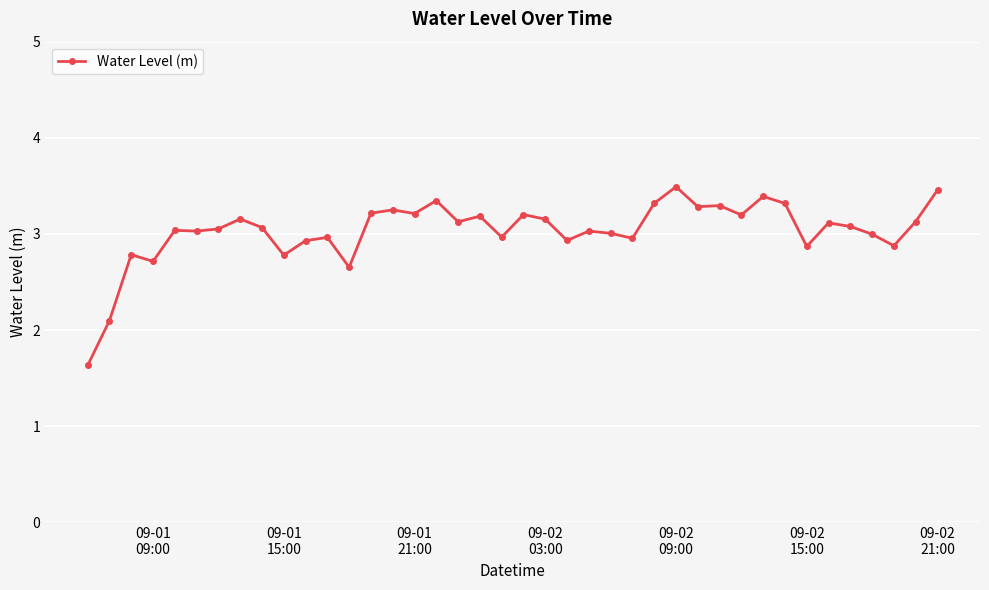

What is the value of the 28th point from the left?

3.5